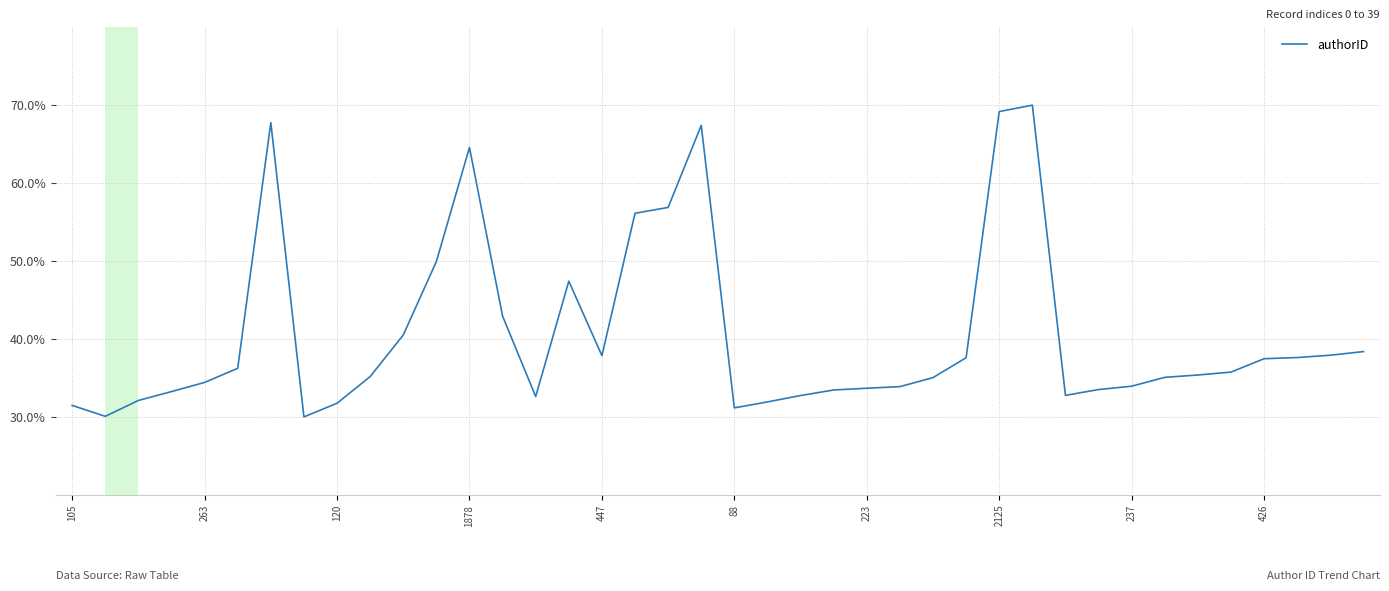

What is the difference between the maximum and minimum values?

40.0